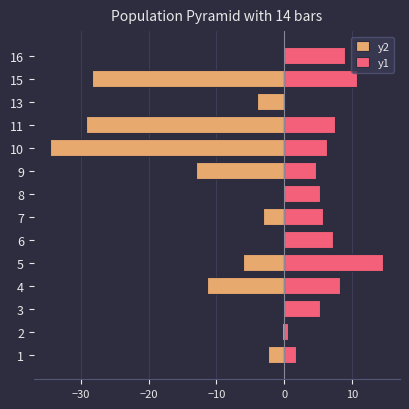

At 4, list the series in order from largest to smallest.

y1, y2